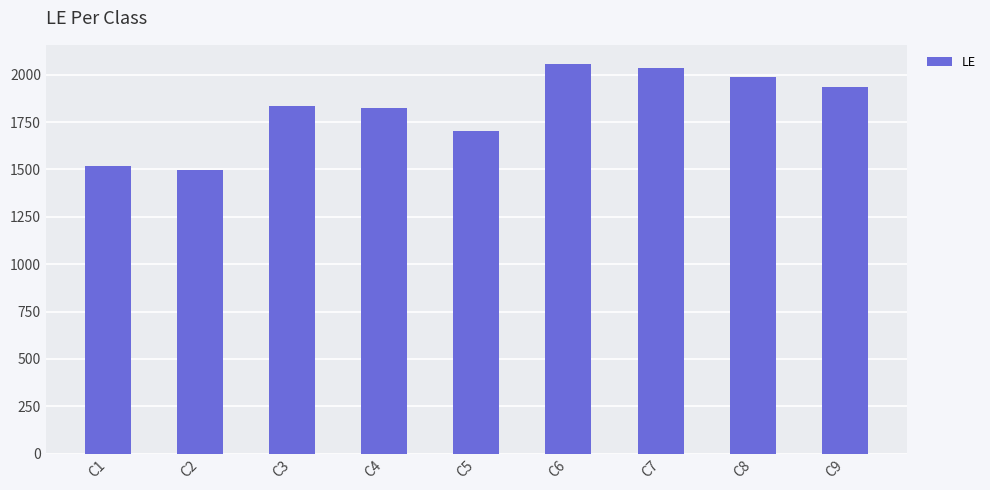

Which has a higher value, C1 or C3?

C3